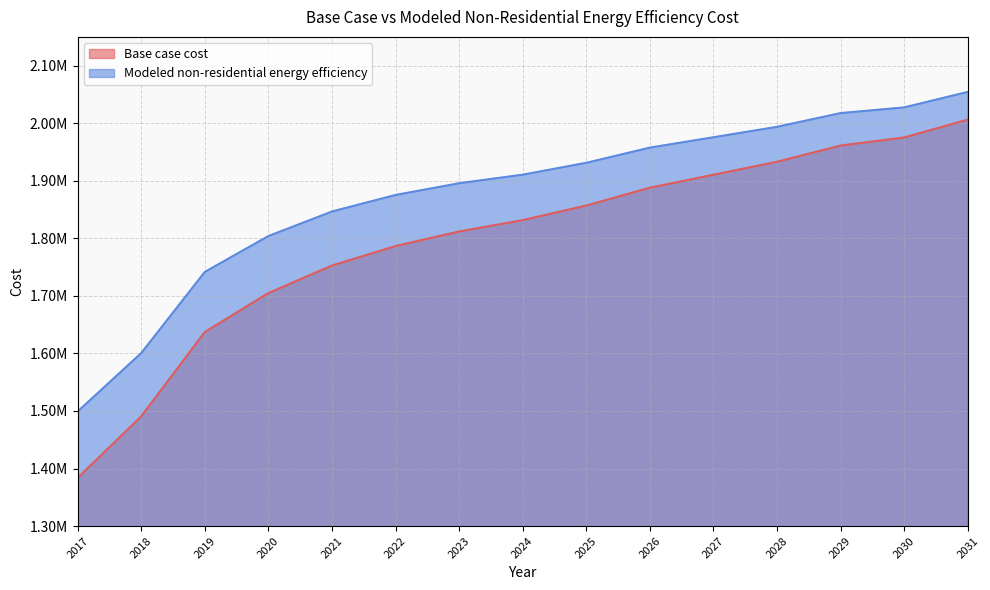

How many data points in Base case cost are less than 1831566?

7